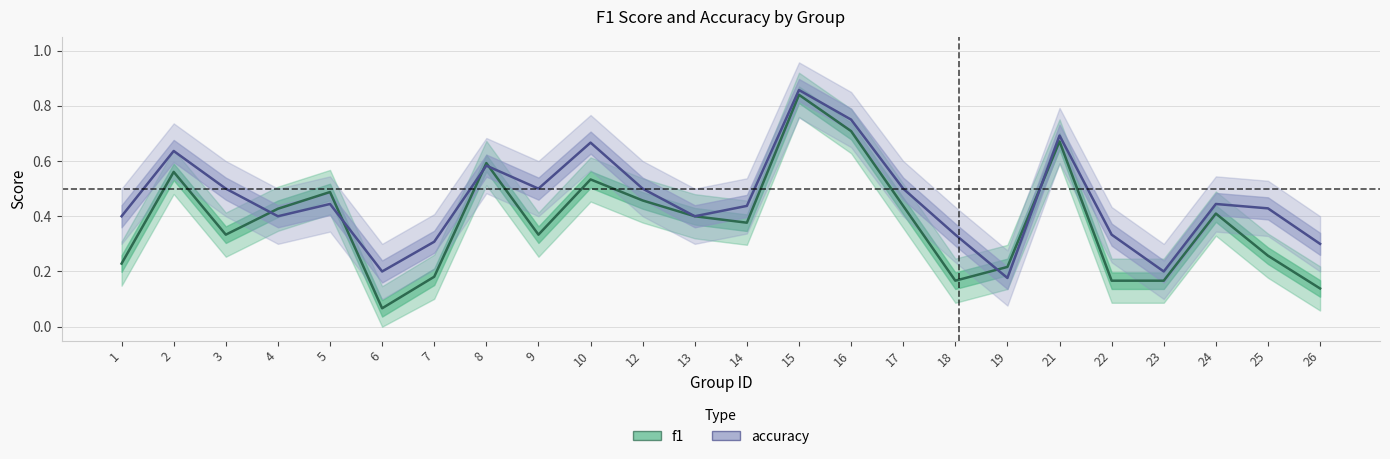

How many lines are shown in the chart?

2